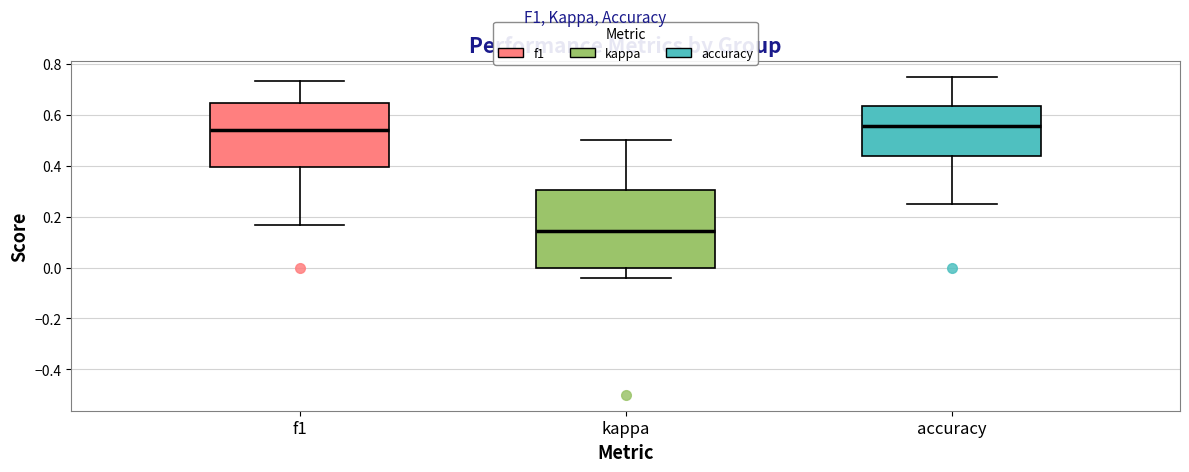

Which box has the lowest median line?

kappa